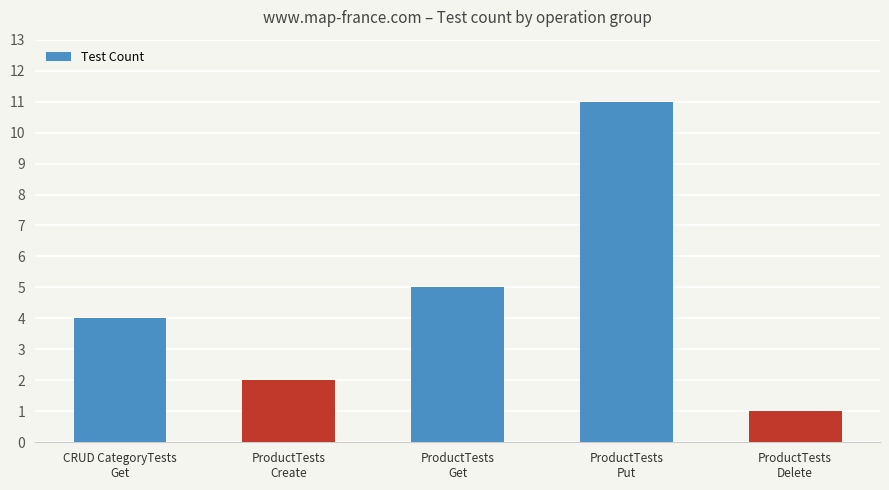

What is the sum of all values?

23